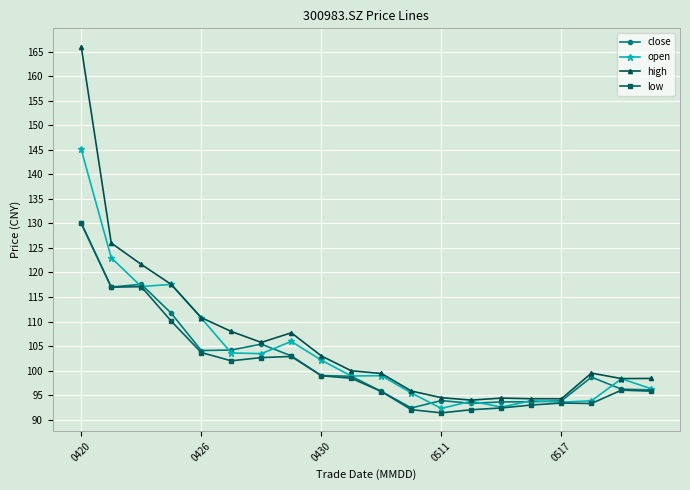

What are all the series names shown in the legend?

close, open, high, low